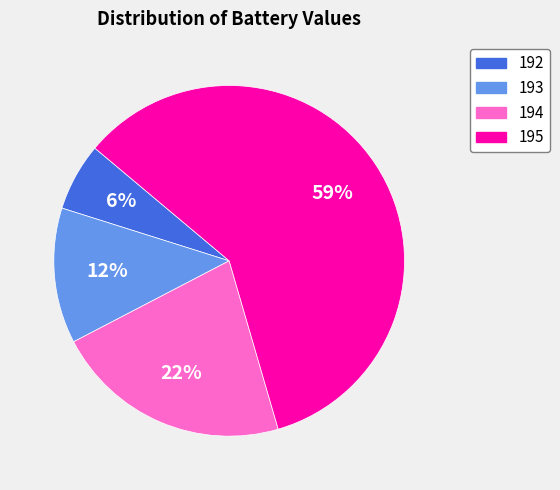

How many slices are in this pie chart?

4